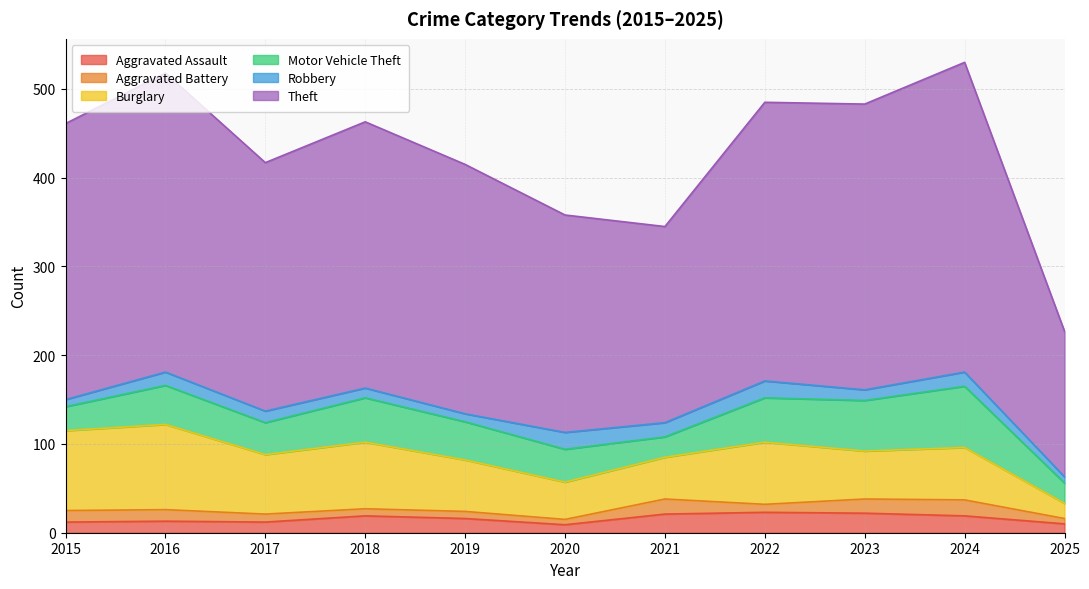

Is the value of Burglary at 2022 greater than the value of Aggravated Battery at 2021?

Yes